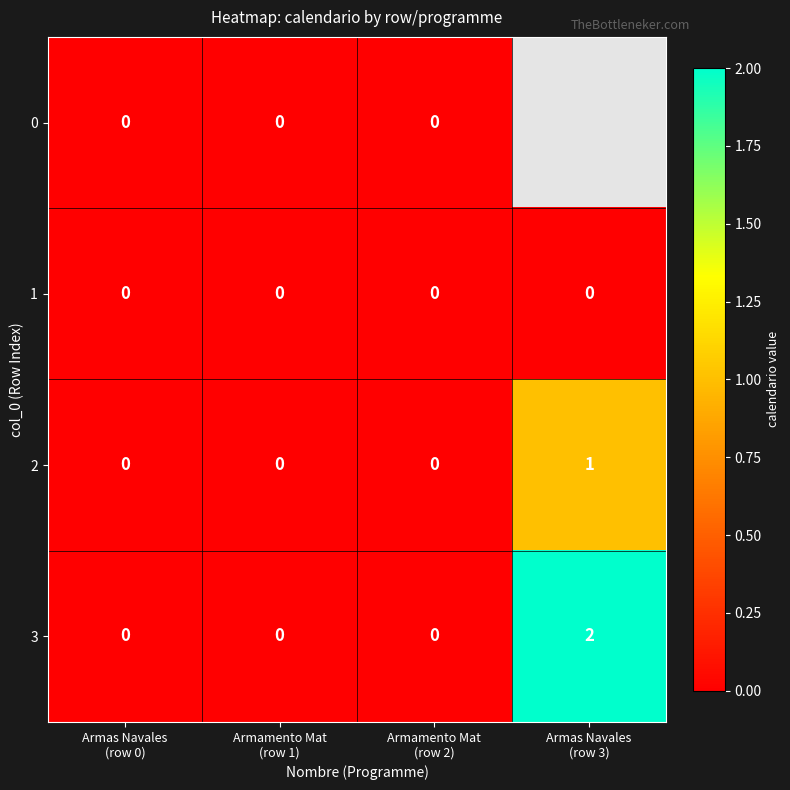

How many 2 values are between 0 and 1?

4